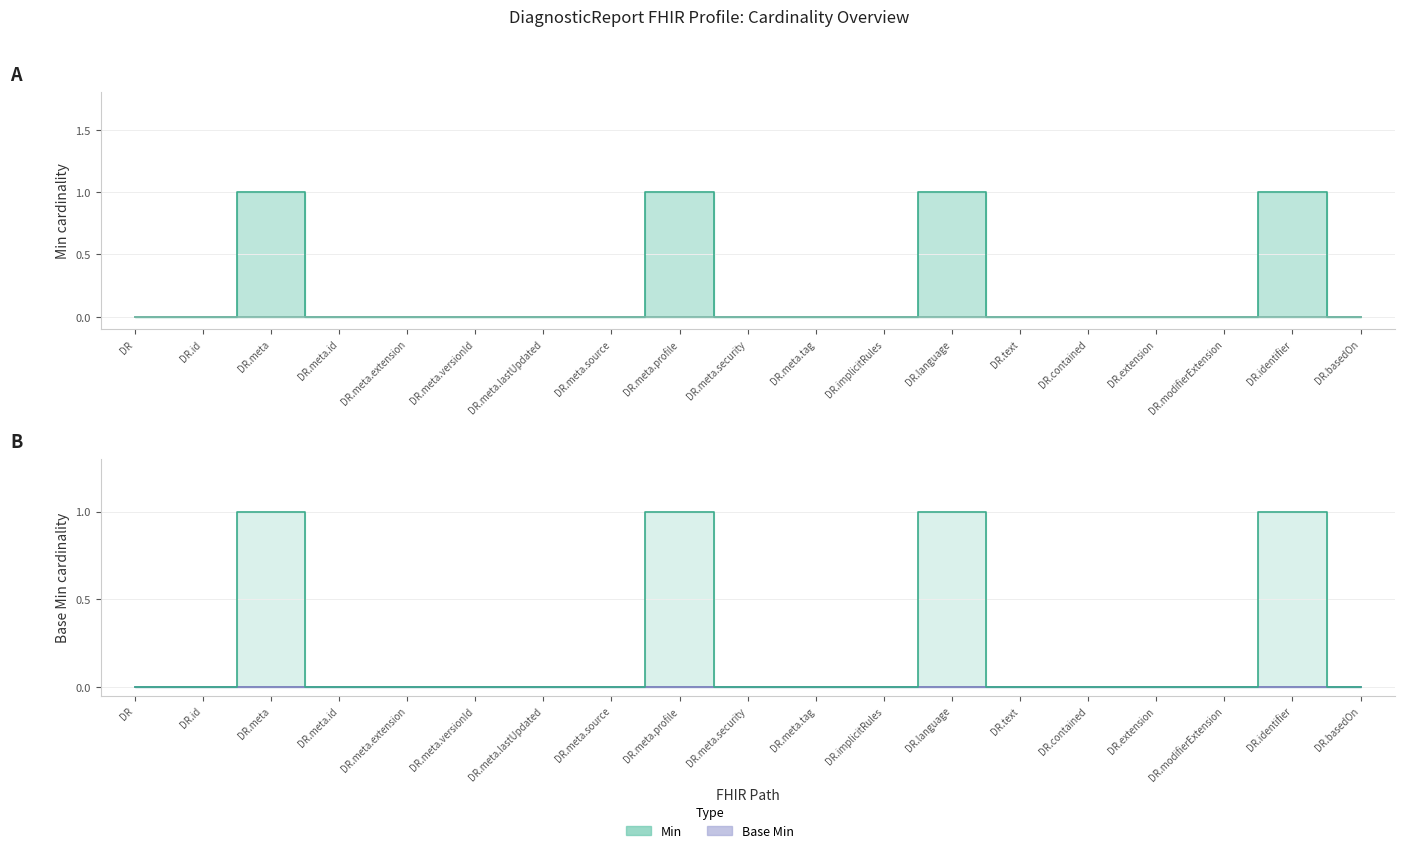

What is the label of the 11th point from the left?

DR.meta.tag